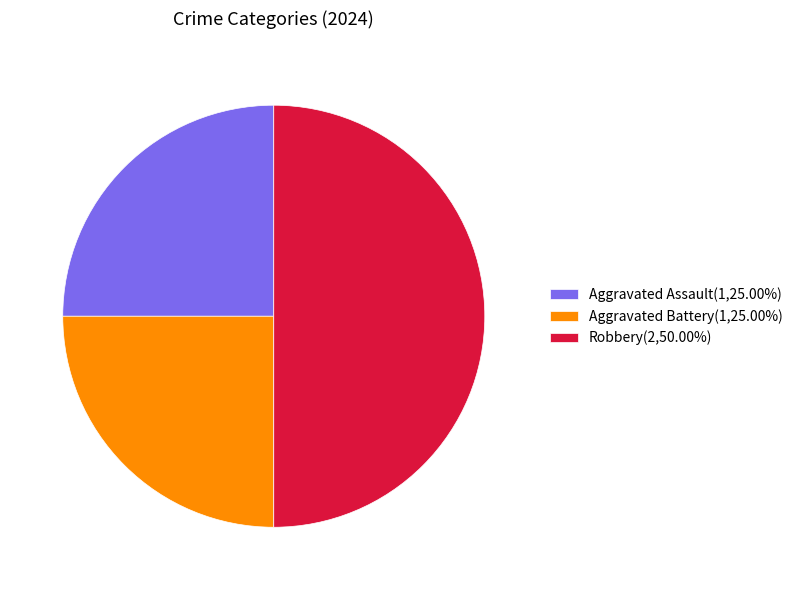

The Robbery slice represents 50% of the pie. True or false?

True